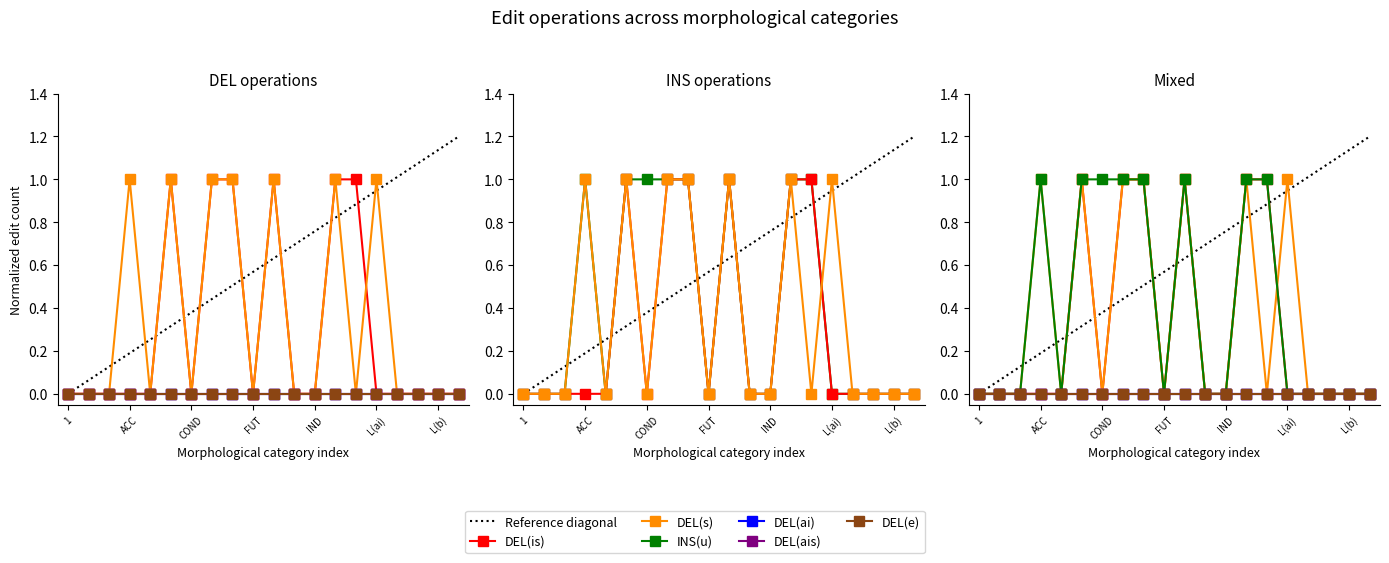

In DEL(is), how many points are higher than both neighbors (excluding endpoints)?

2